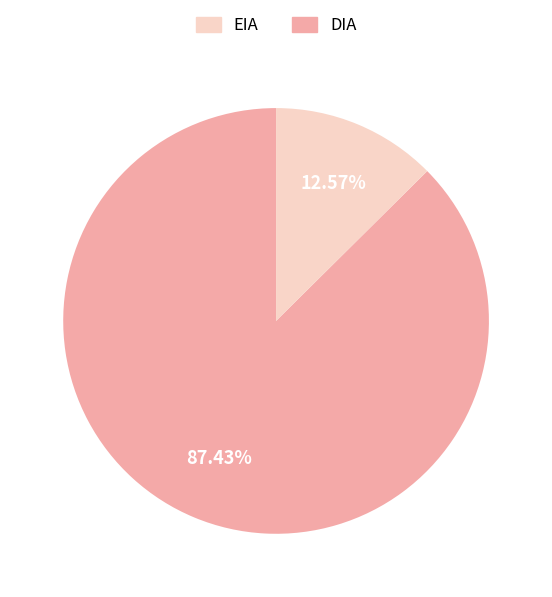

To the nearest percent, what is the difference between the largest and smallest slice percentages?

75%